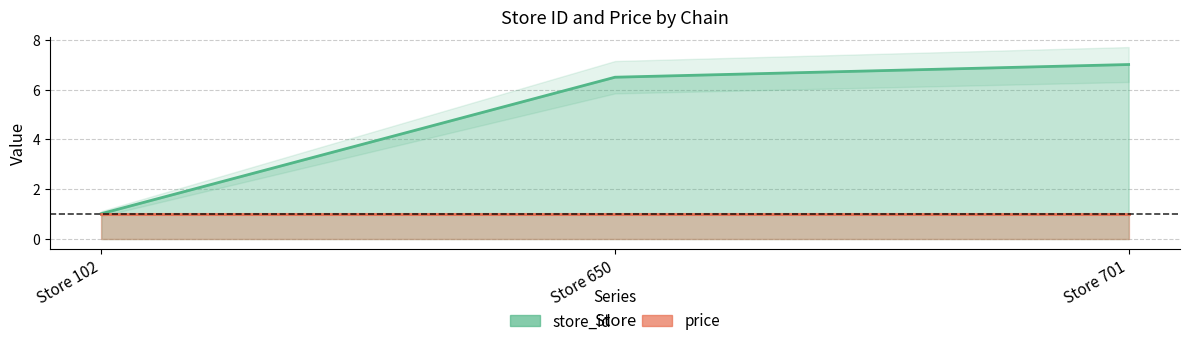

Is it true that the value at Store 701 is 10.0?

False